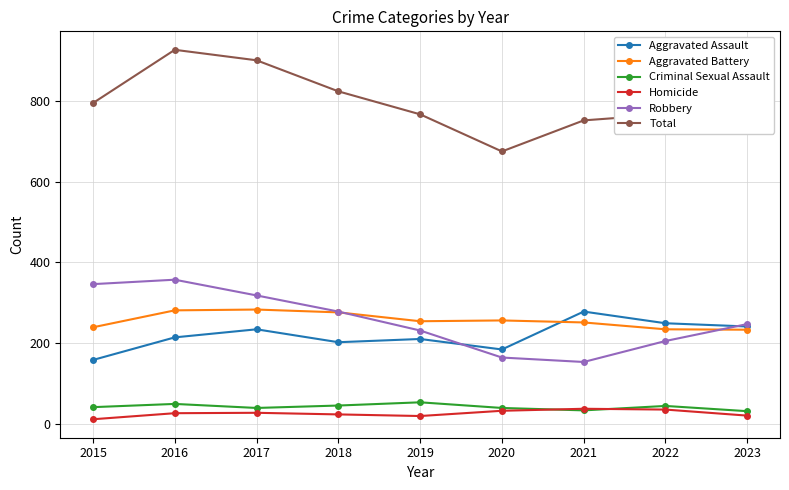

At which label does Aggravated Battery first exceed 254?

2016